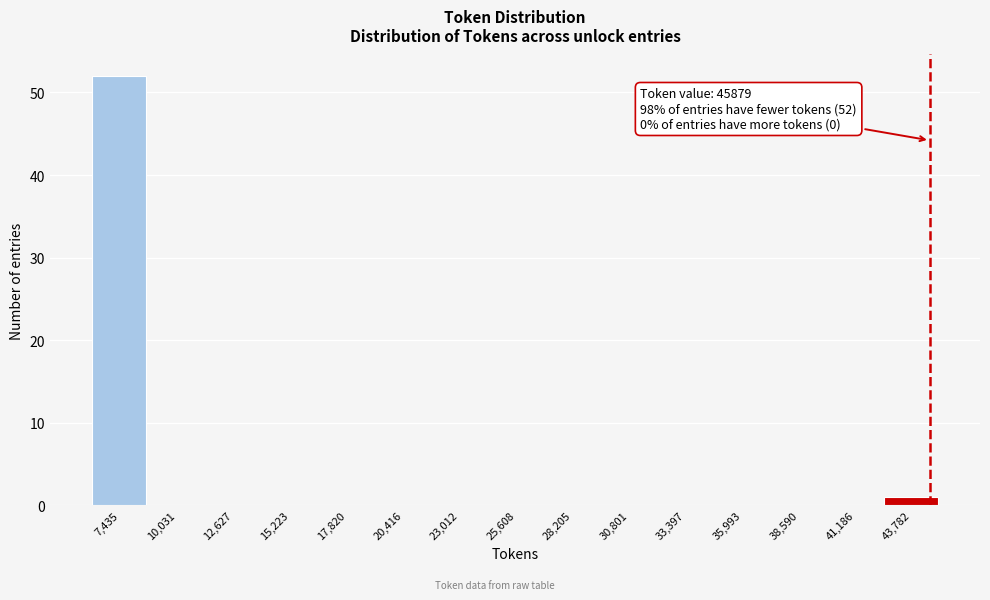

Reading left to right, what are all the values shown in this chart?

7,435=52	10,031=0	12,627=0	15,223=0	17,820=0	20,416=0	23,012=0	25,608=0	28,205=0	30,801=0	33,397=0	35,993=0	38,590=0	41,186=0	43,782=1